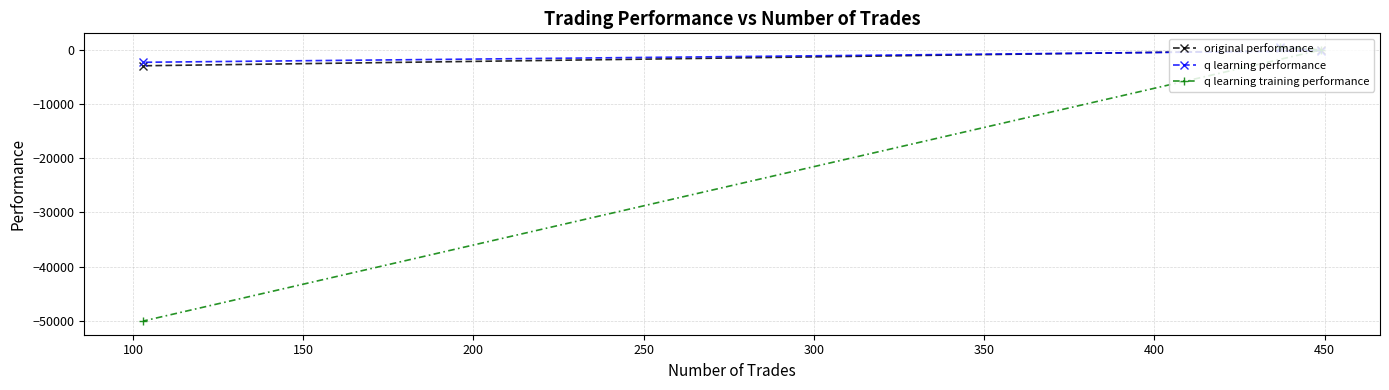

What is the value of the q learning performance point at the 1st from the left?

-2329.1